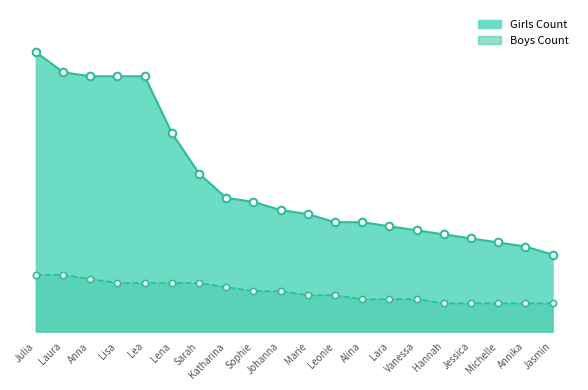

Which series has the largest Y range (max minus min)?

Girls Count